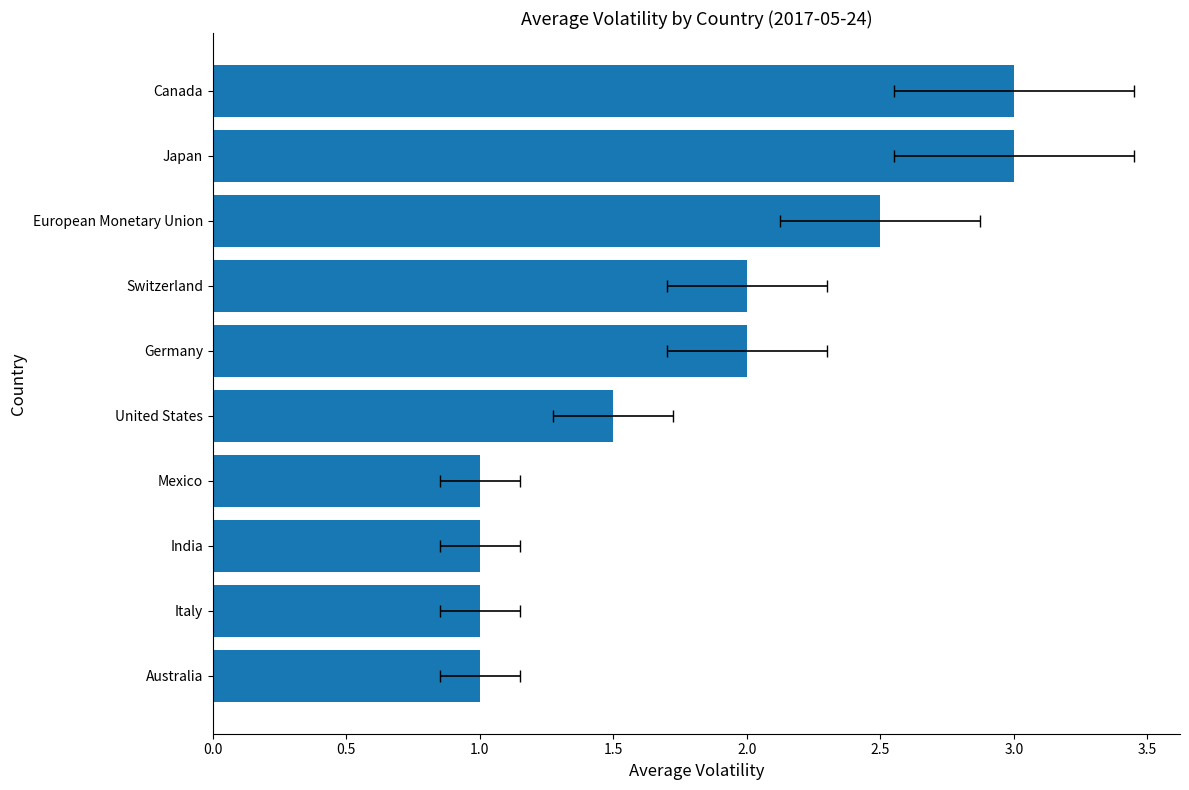

What is the change in value from Switzerland to Japan?

+1.0